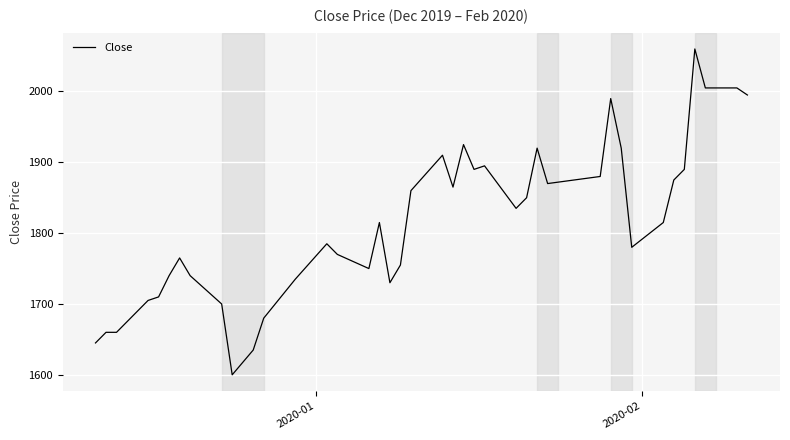

What is the difference between the maximum and minimum values?

460